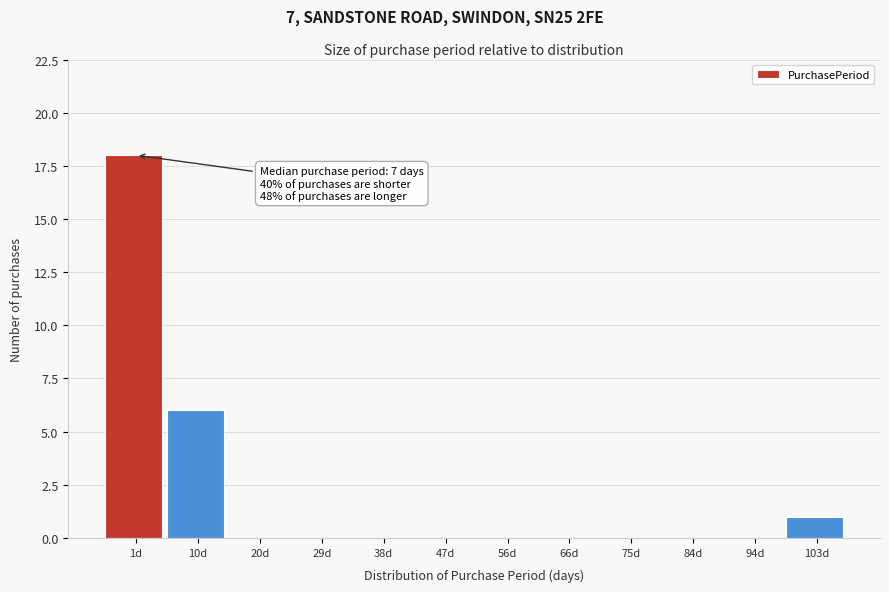

Reading right to left, transcribe all the data shown in this chart.

103d=1	94d=0	84d=0	75d=0	66d=0	56d=0	47d=0	38d=0	29d=0	20d=0	10d=6	1d=18